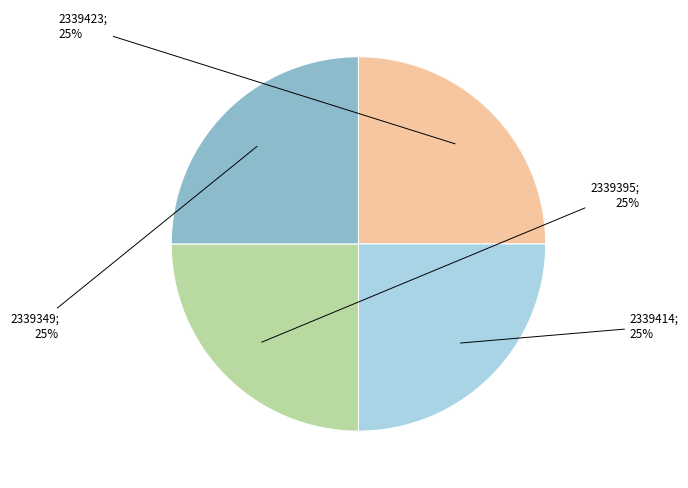

To the nearest percent, what is the average slice percentage?

25%